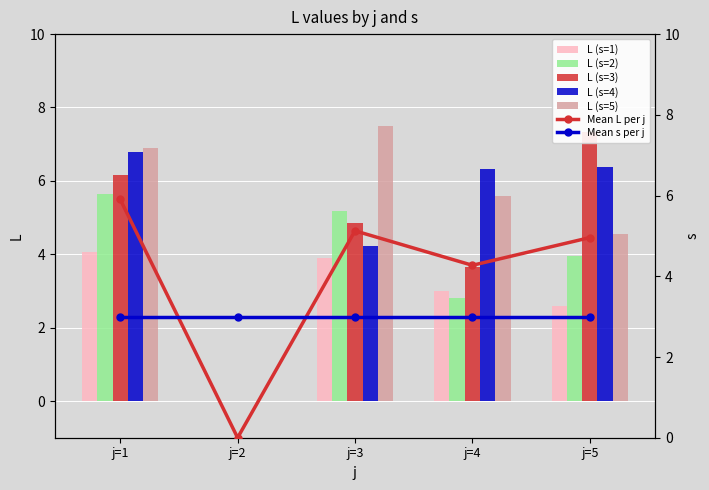

The value of L (s=1) at j=1 is 2.3. True or false?

False